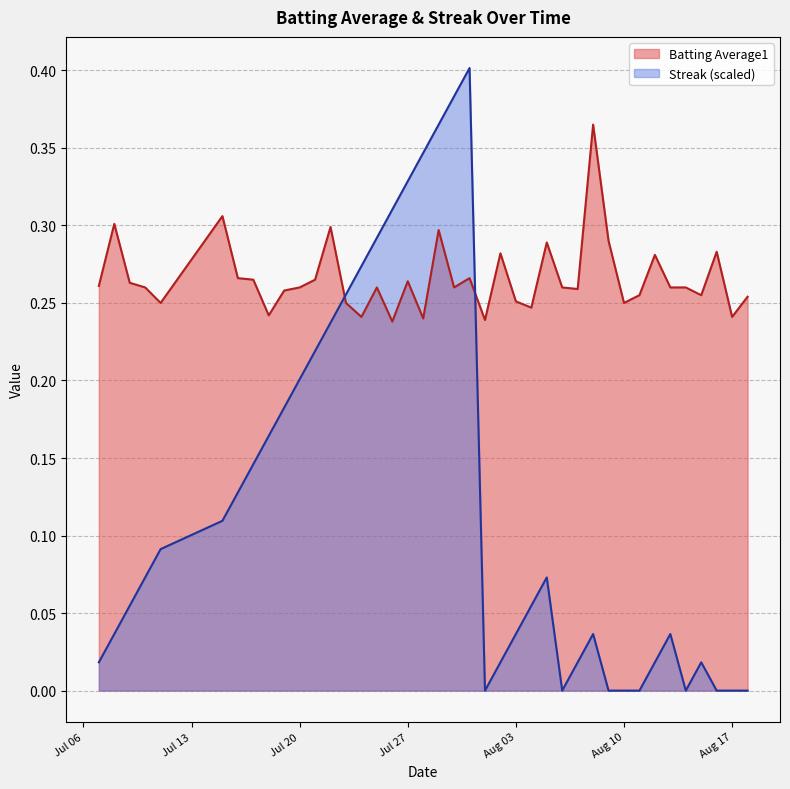

List the series in order of their overall mean, highest first.

Batting Average1, Streak (scaled)